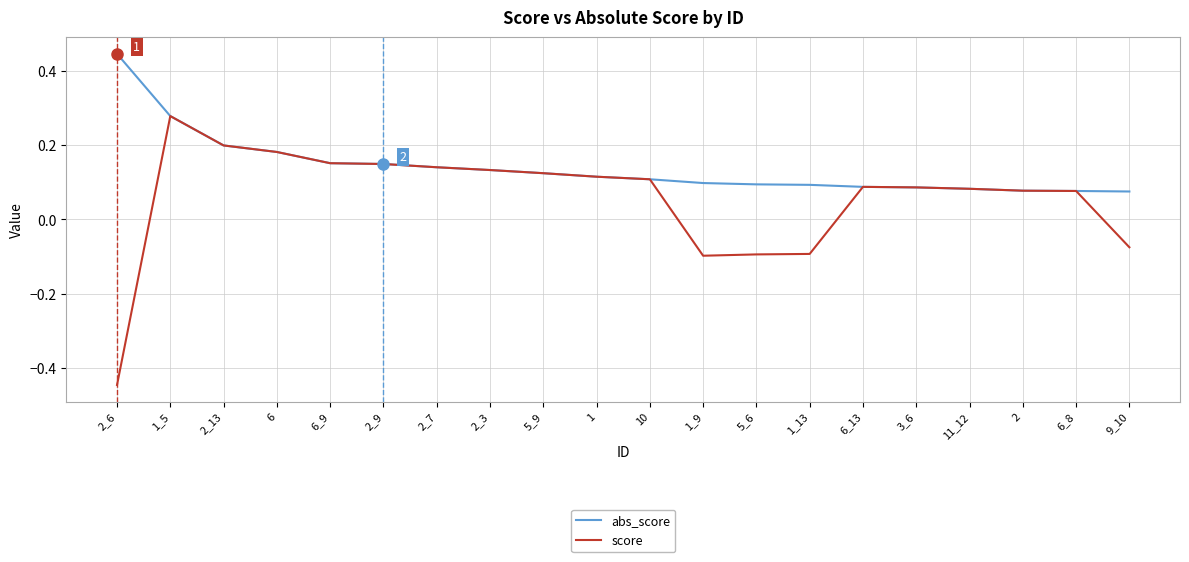

What is the difference between the score values at 2_6 and 2_13?

0.6